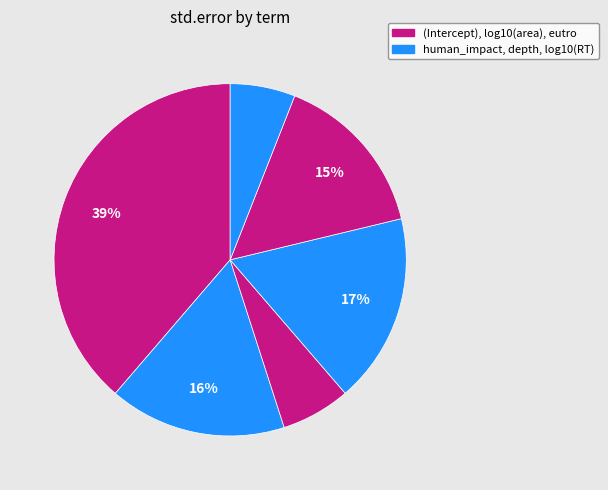

To the nearest percent, what is the difference between the largest and smallest slice percentages?

33%